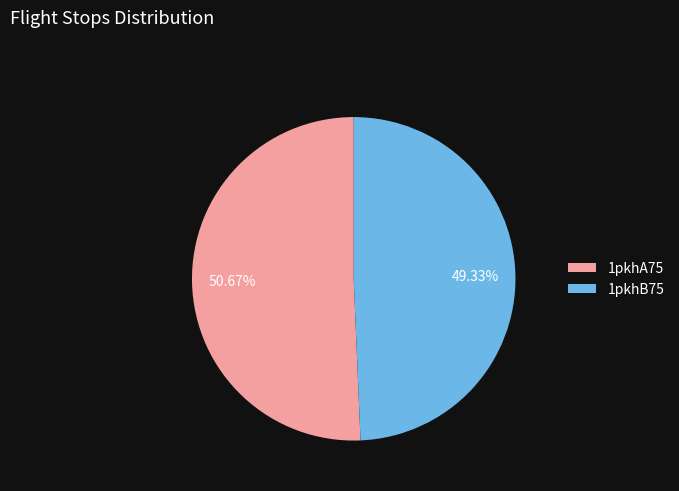

To the nearest percent, what is the difference between the 1pkhA75 and 1pkhB75 slice percentages?

1%